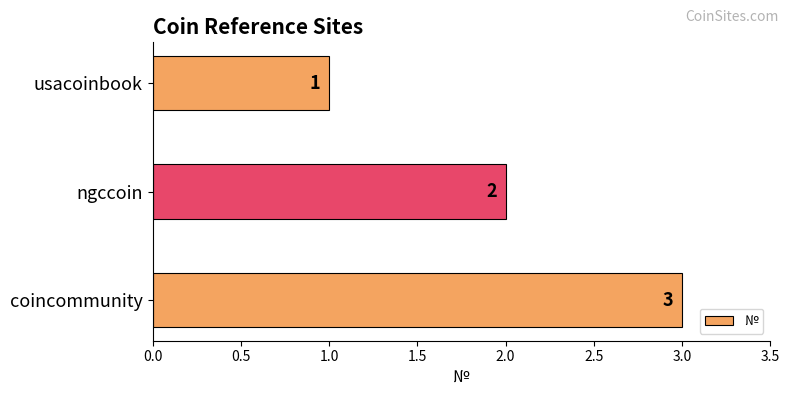

True or false: the data shows 1 at ngccoin.

False